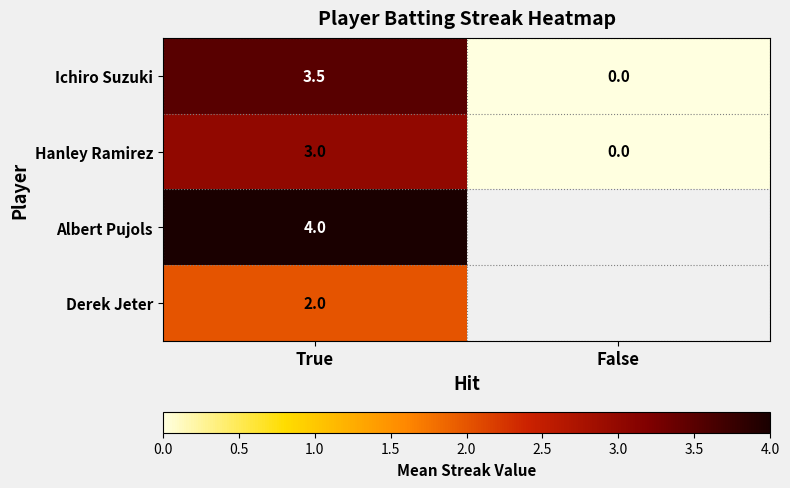

The Hanley Ramirez series shows -1.7 at False. True or false?

False